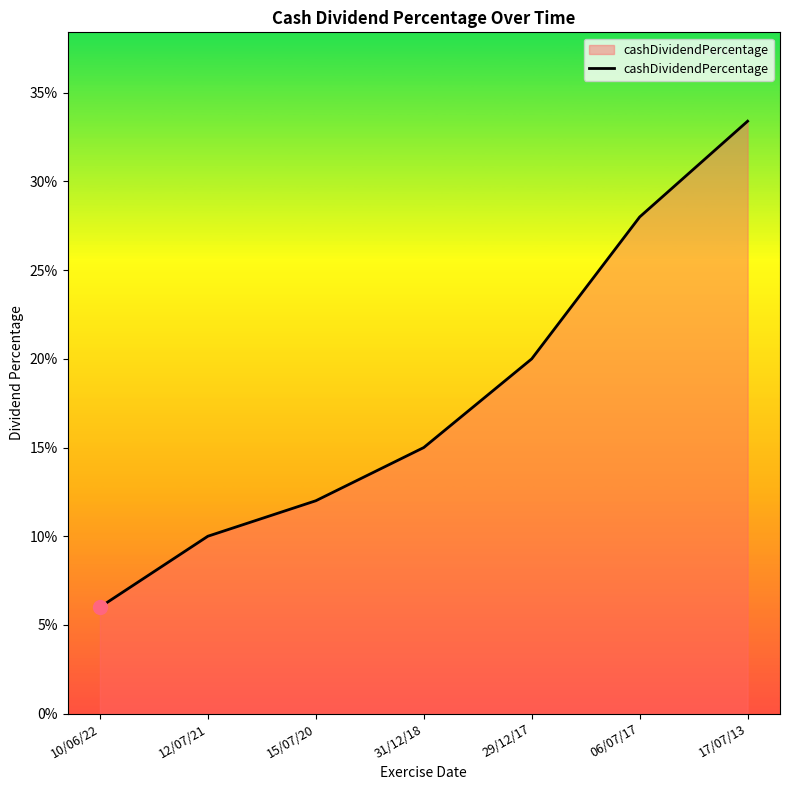

Does the chart display data point markers on the line(s)?

No